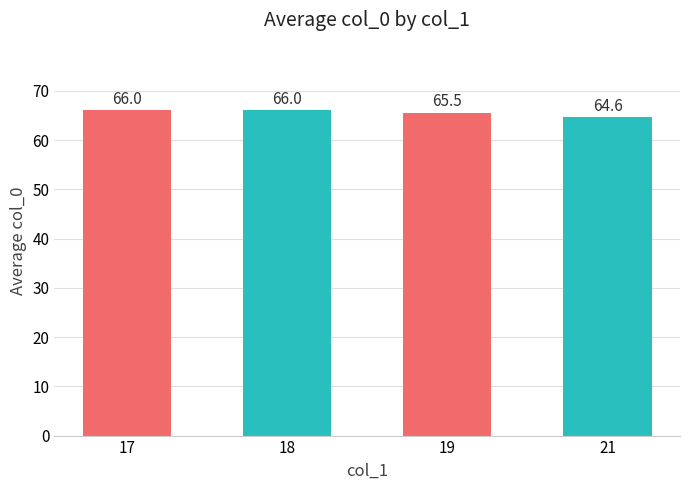

How many values are between 65 and 66?

3